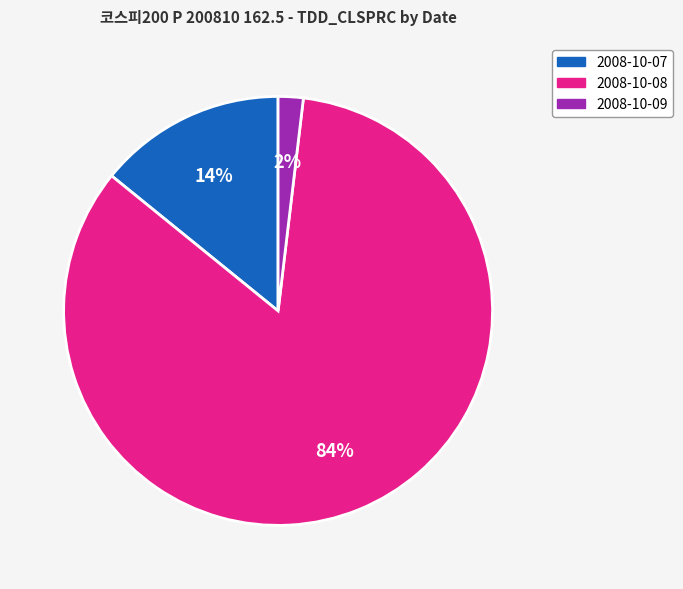

Count the number of slices in the pie.

3